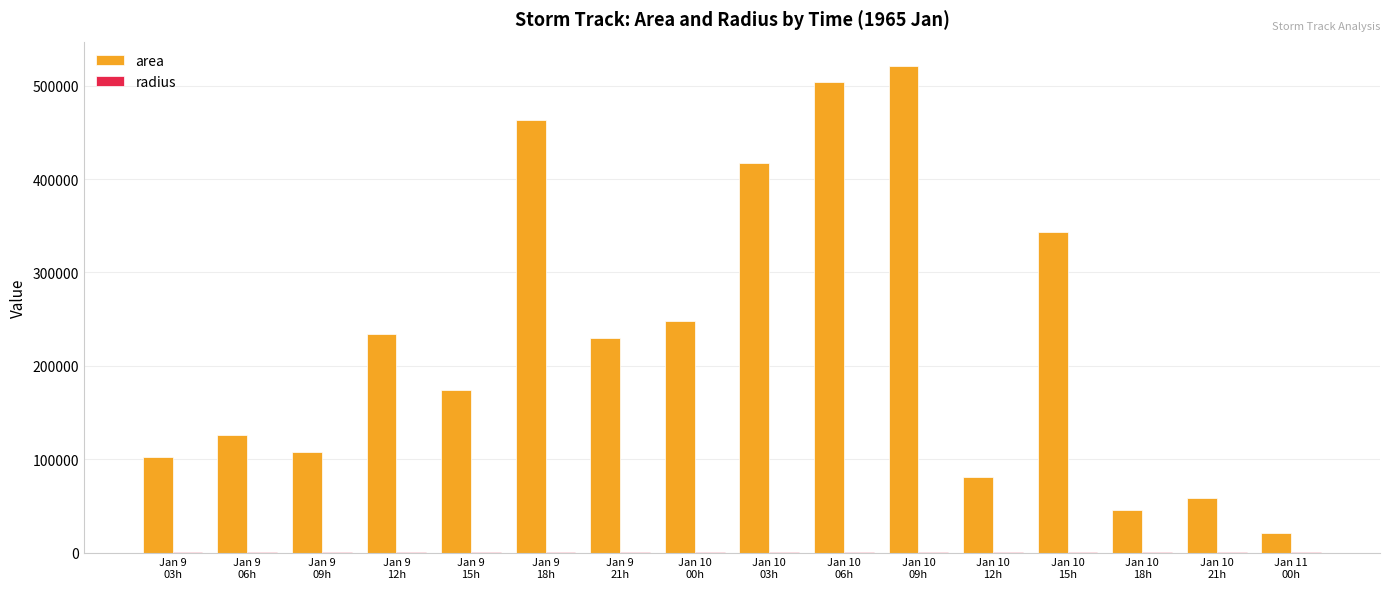

Between Jan 9
12h and Jan 10
21h, which series saw the biggest shift?

area